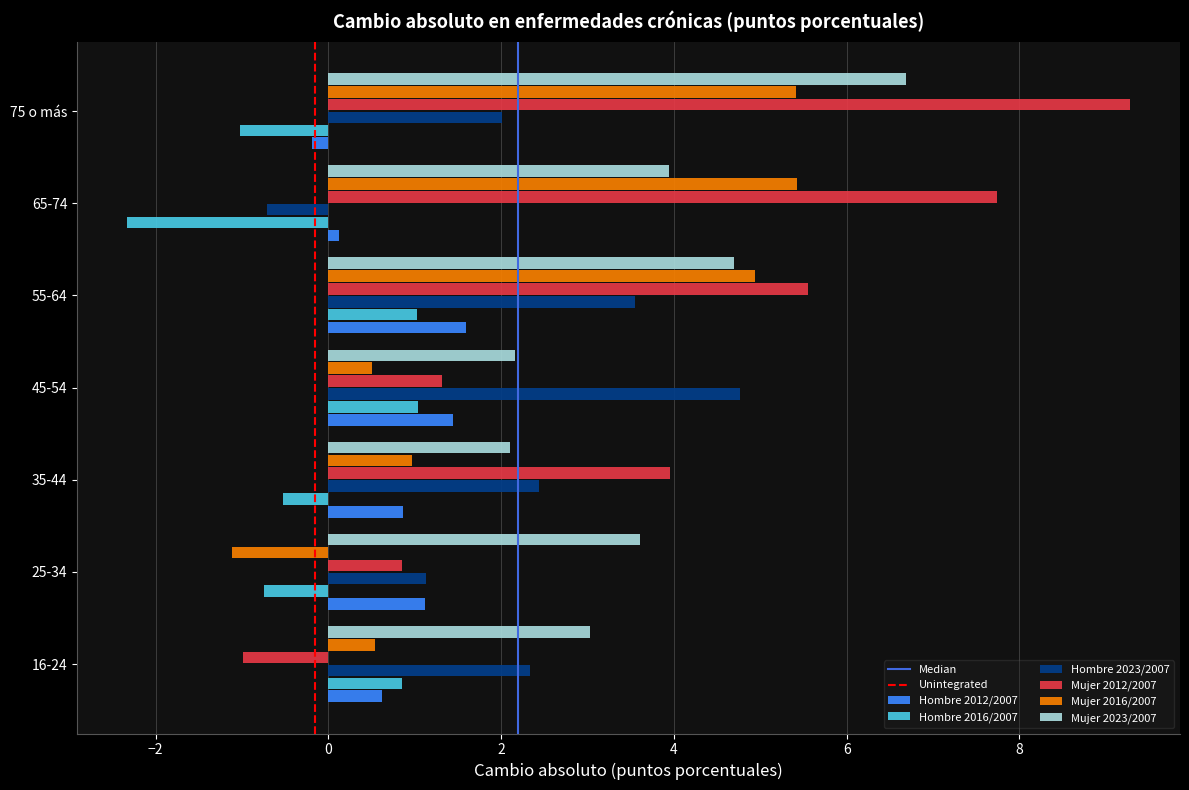

What is the difference between the second highest and minimum values in the Hombre 2012/2007 series?

1.6